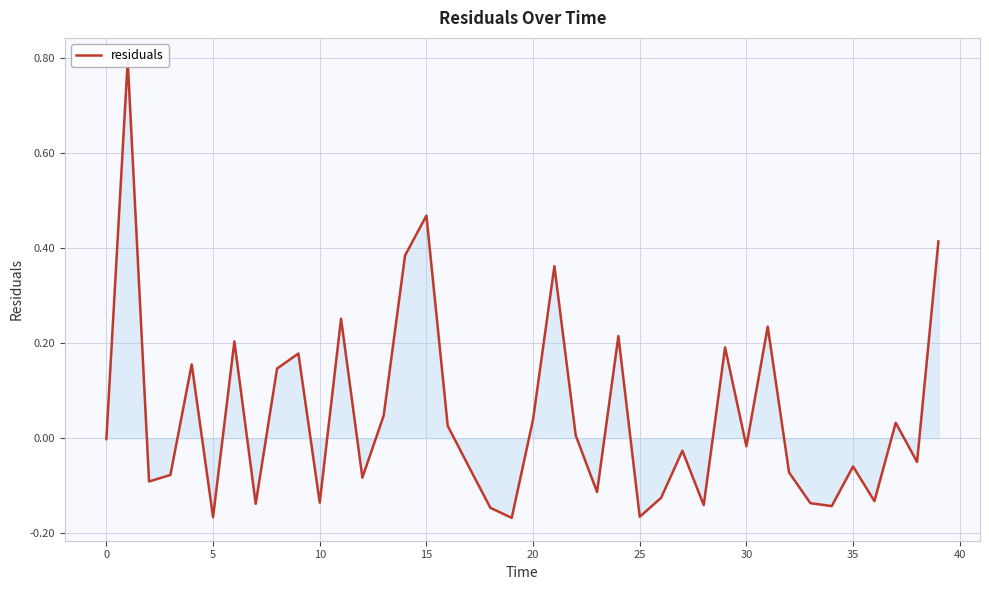

Reading left to right, list all the values displayed in this chart.

-0.0	0.8	-0.1	-0.1	0.2	-0.2	0.2	-0.1	0.1	0.2	-0.1	0.3	-0.1	0.0	0.4	0.5	0.0	-0.1	-0.1	-0.2	0.0	0.4	0.0	-0.1	0.2	-0.2	-0.1	-0.0	-0.1	0.2	-0.0	0.2	-0.1	-0.1	-0.1	-0.1	-0.1	0.0	-0.0	0.4